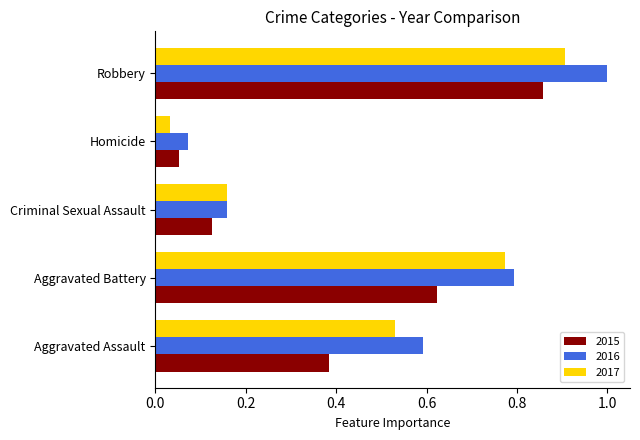

Is the value of 2016 at Aggravated Battery greater than the value of 2015 at Criminal Sexual Assault?

Yes